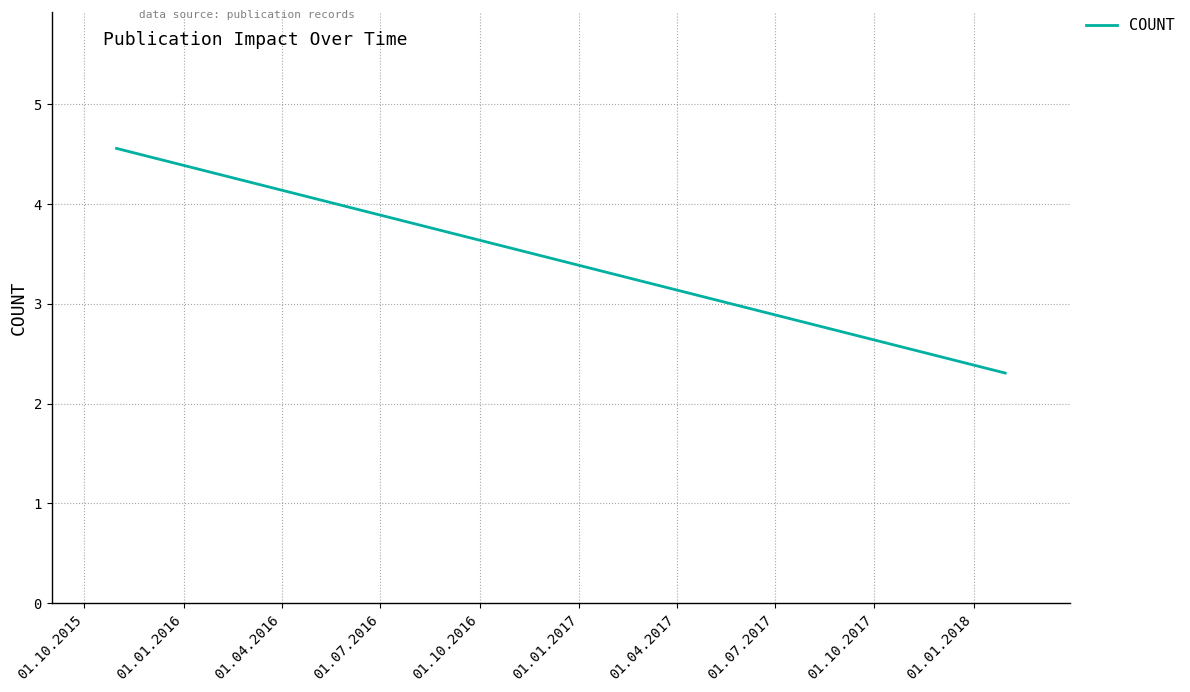

The chart shows a value of 1.4 at 01.10.2015. True or false?

False